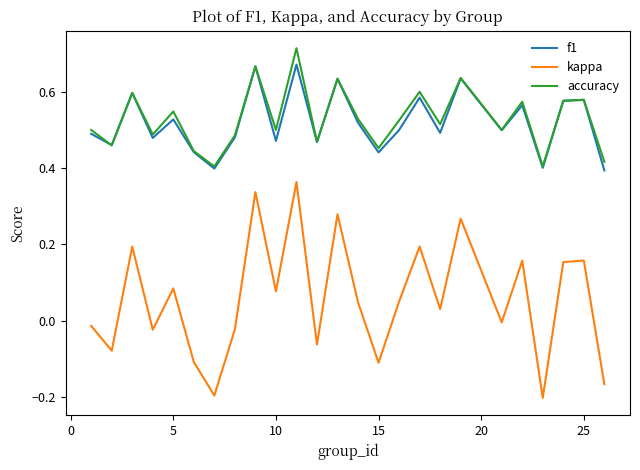

Rank the series by their maximum value, from lowest to highest.

kappa, f1, accuracy